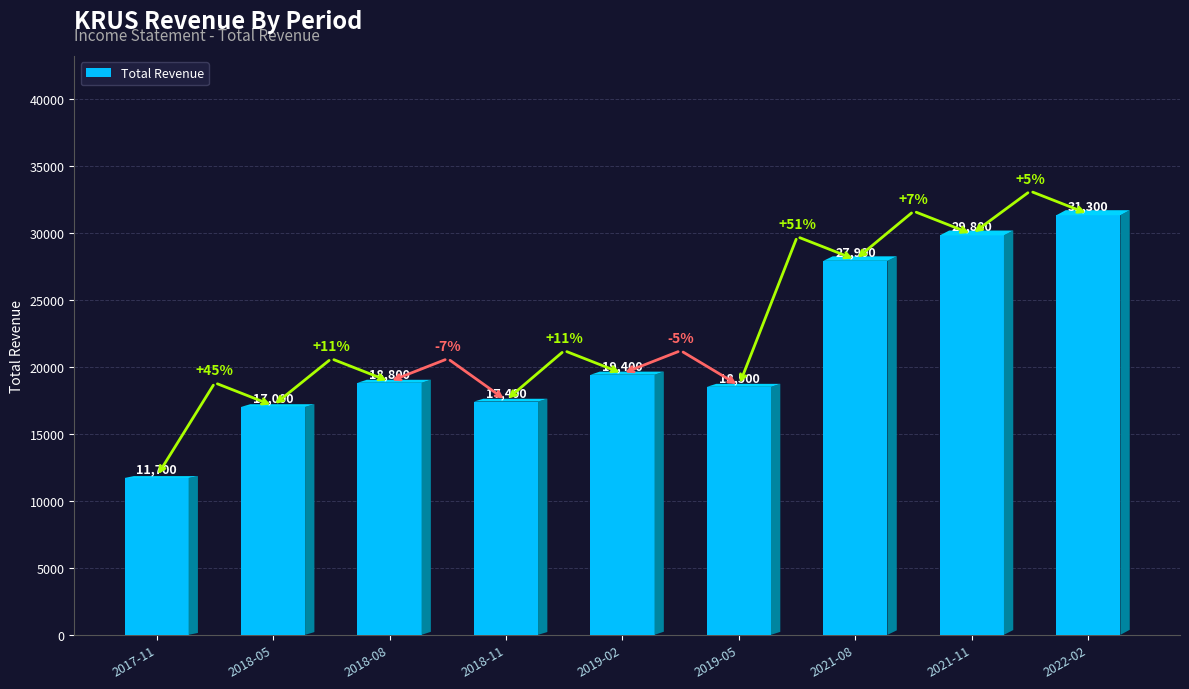

What is the difference between the maximum and minimum values?

19600